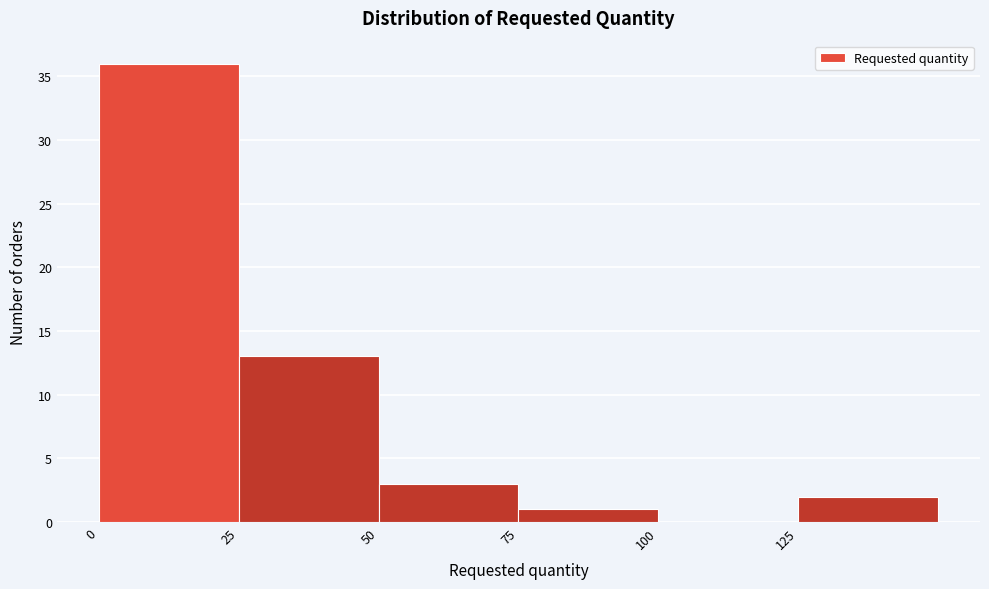

Reading left to right, list every bar in this chart as the range it spans on the x-axis followed by its height. The values are not printed on the chart, so give them approximately, as read against the axis.

0 to 25: 36
25 to 50: 13
50 to 75: 3
75 to 100: 1
100 to 125: 0
125 to 150: 2